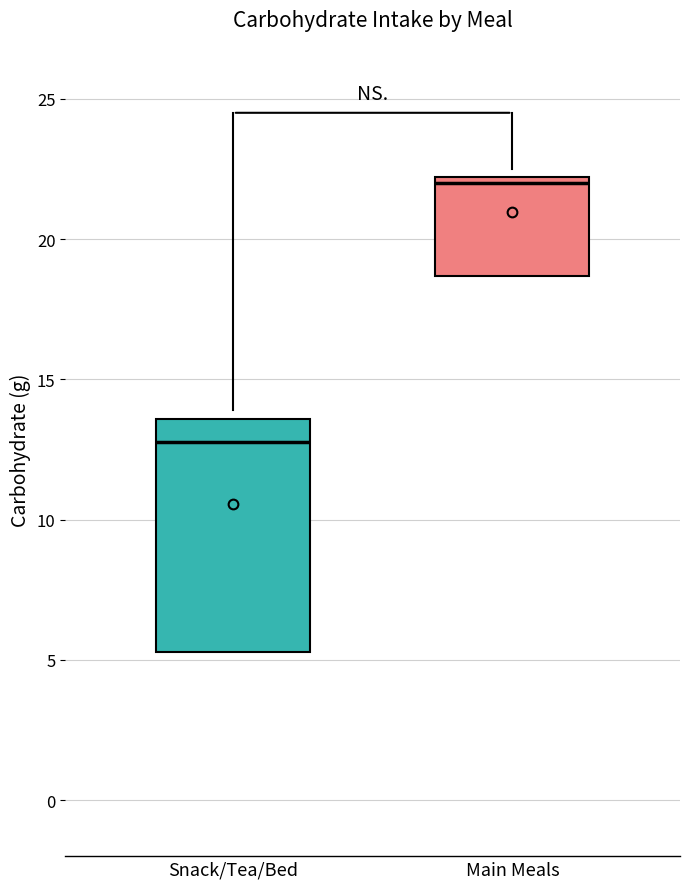

Which box's median line is the lowest?

Snack/Tea/Bed